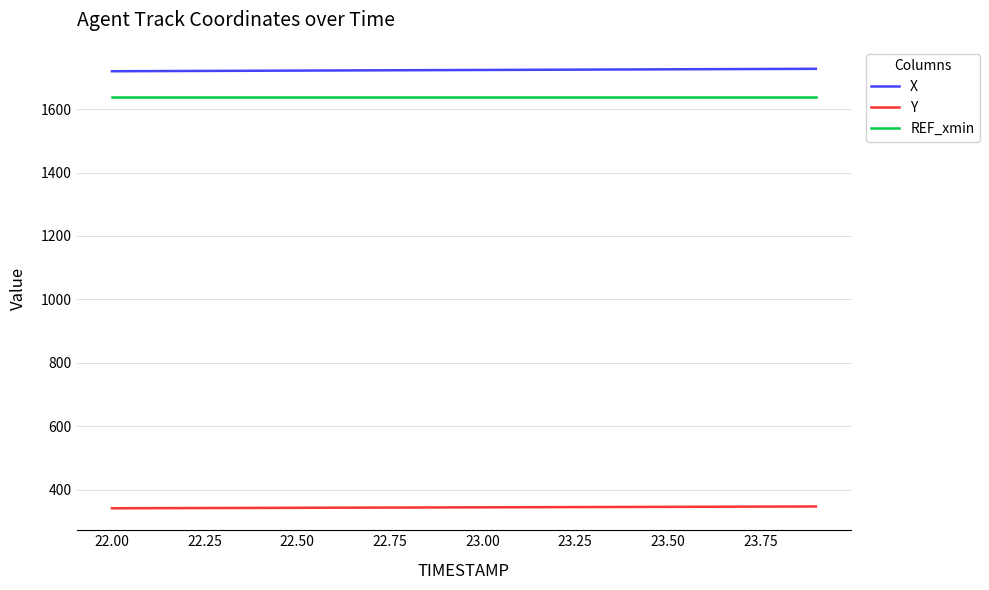

Which series has the largest total across all categories?

X